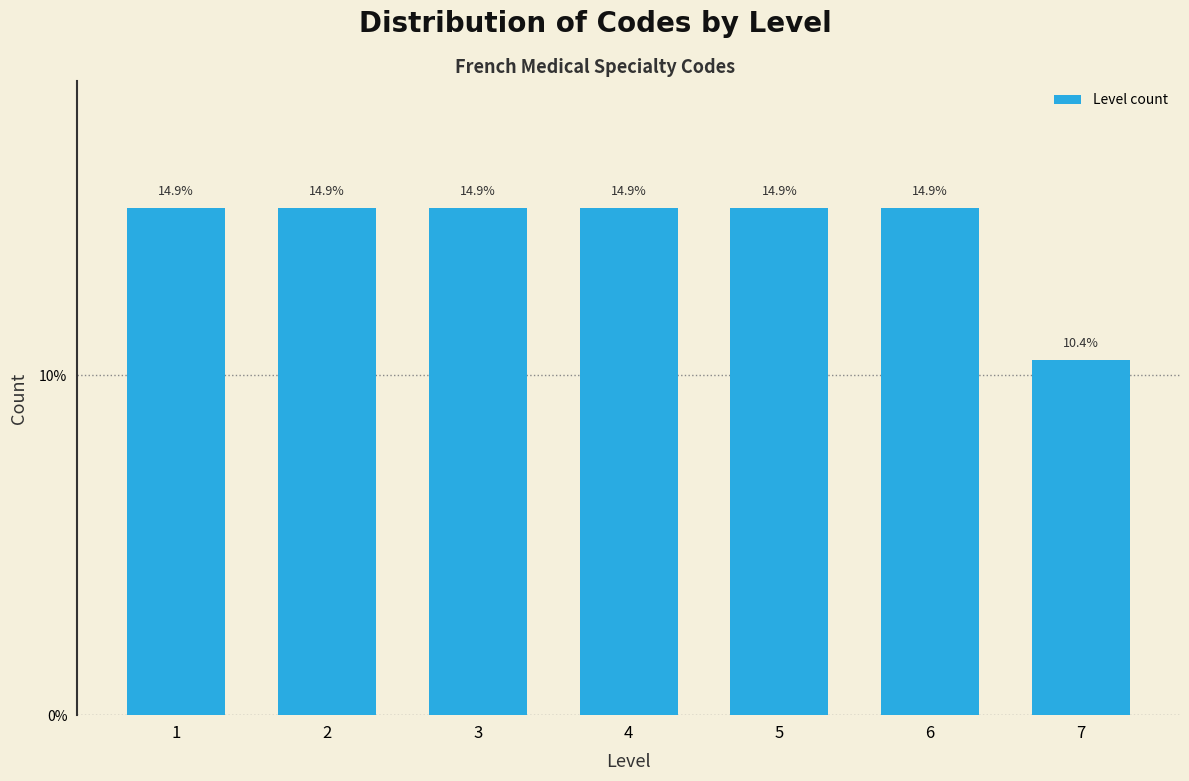

Reading left to right, list all the values displayed in this chart.

14.9	14.9	14.9	14.9	14.9	14.9	10.4